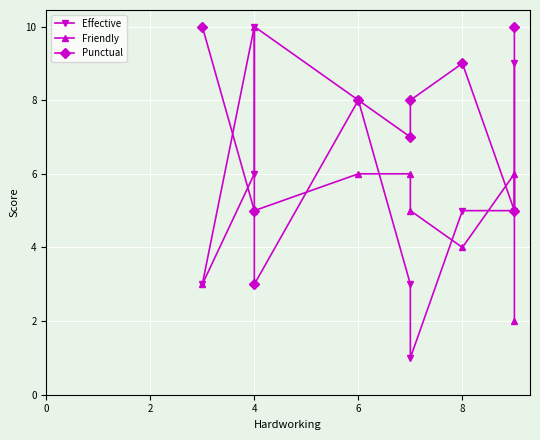

The value of Punctual at 7 is 3. True or false?

False